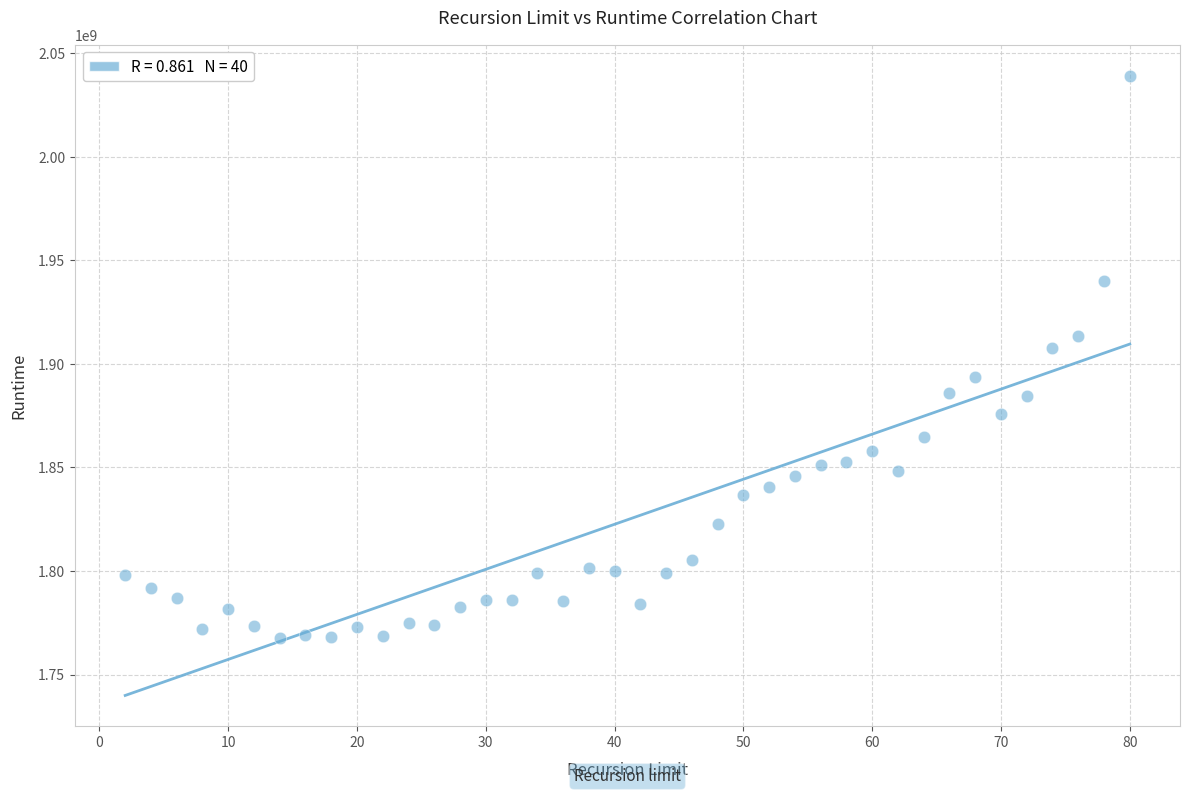

What Y value in the scatter plot is closest to 1903424516?

1907592223